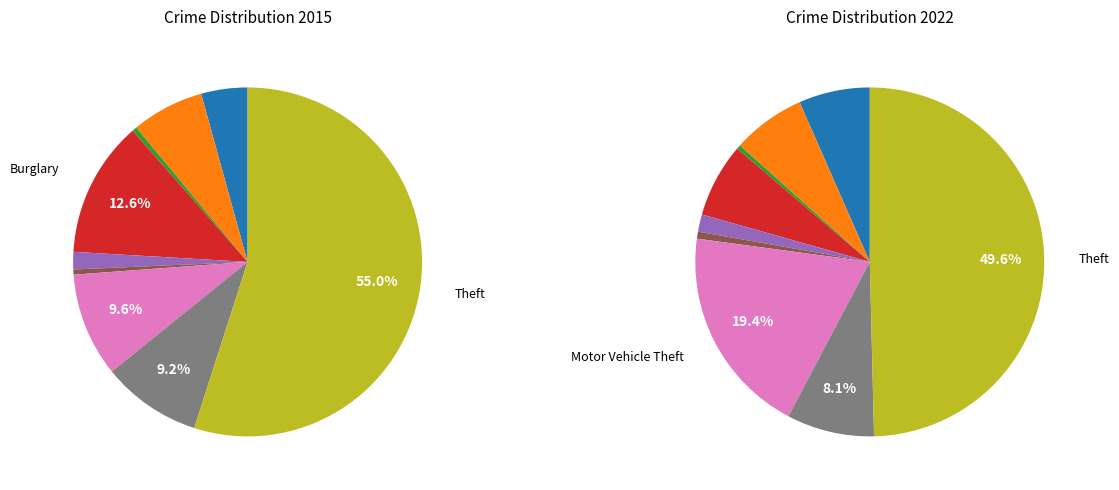

Is there a majority slice in this chart?

Yes